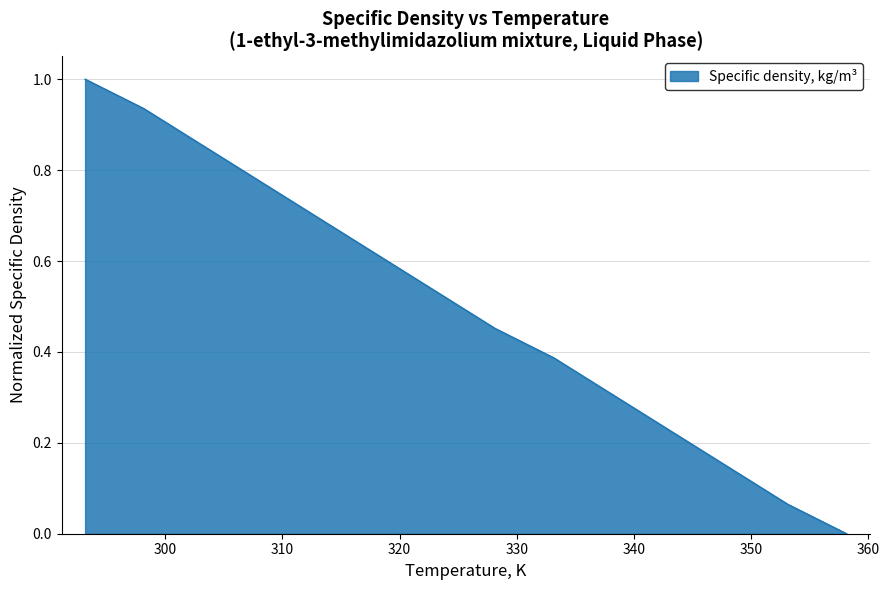

What is the greatest value displayed?

1.0